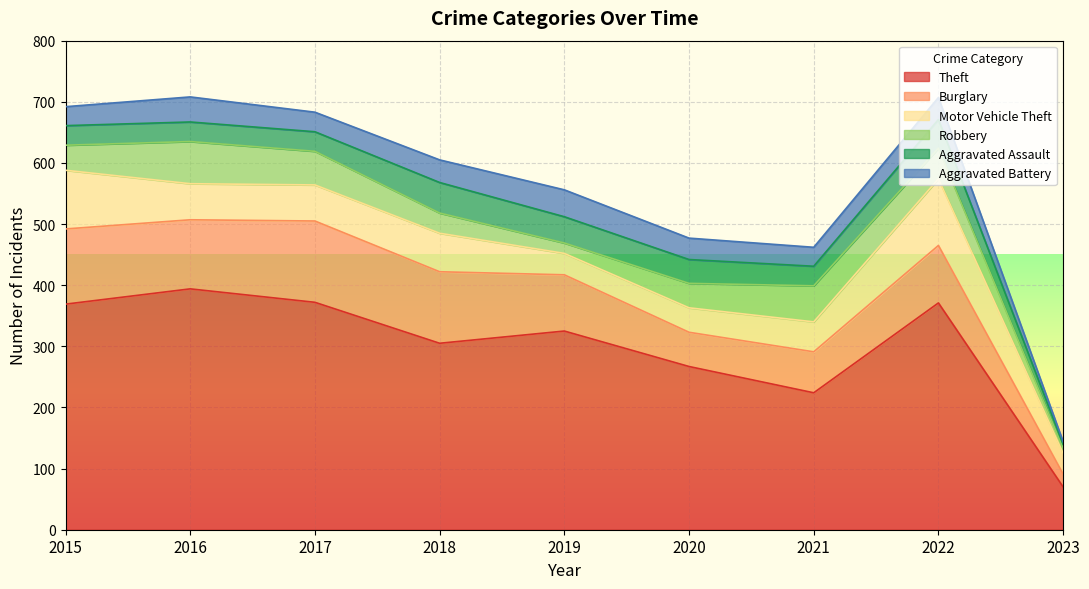

How many interior local valleys does the Aggravated Assault series have?

1